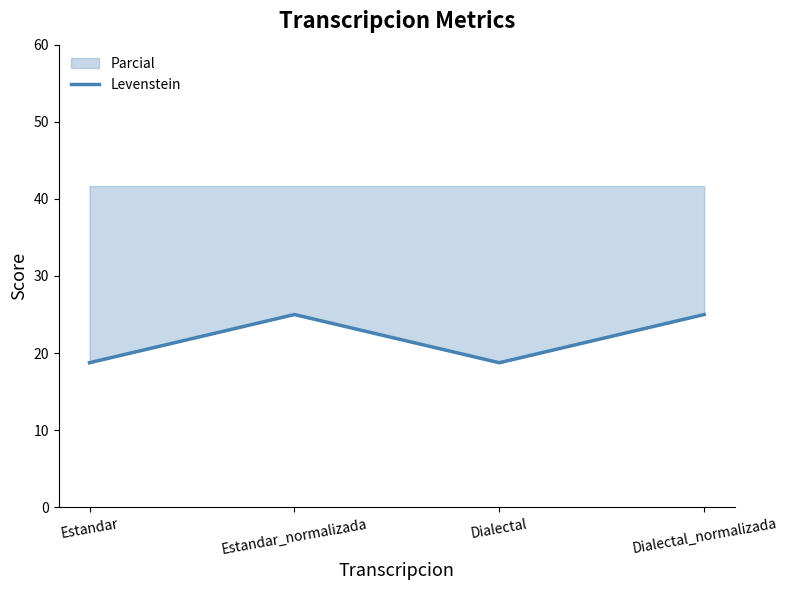

Reading right to left, extract all data points from this chart.

25.0	18.8	25.0	18.8